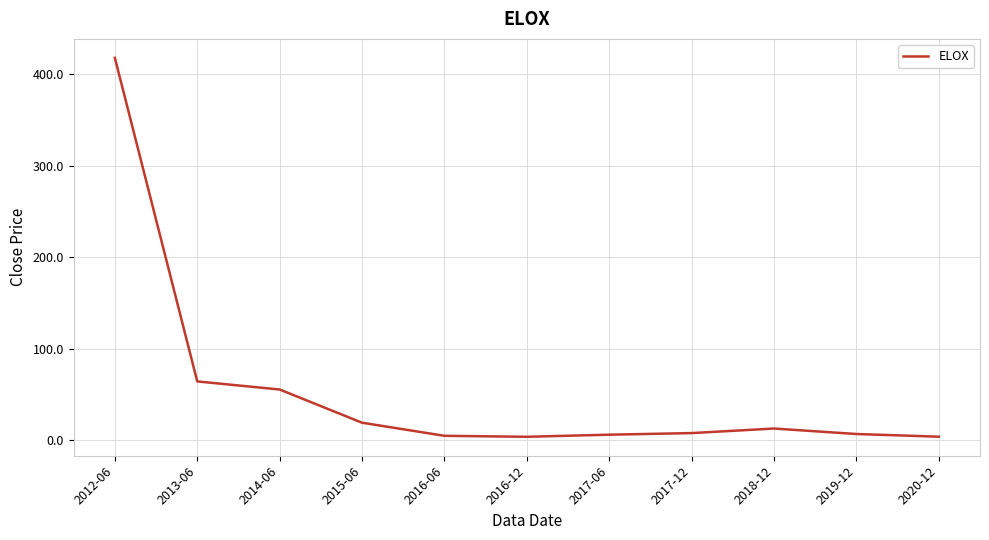

The chart shows a value of 7.4 at 2017-12. True or false?

True